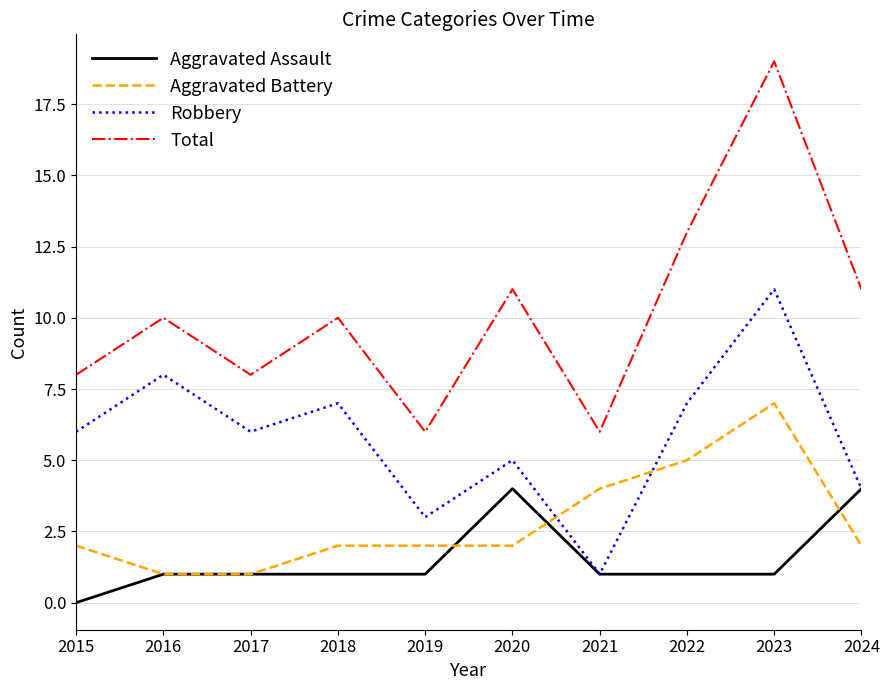

Rank the series by their maximum value, from lowest to highest.

Aggravated Assault, Aggravated Battery, Robbery, Total